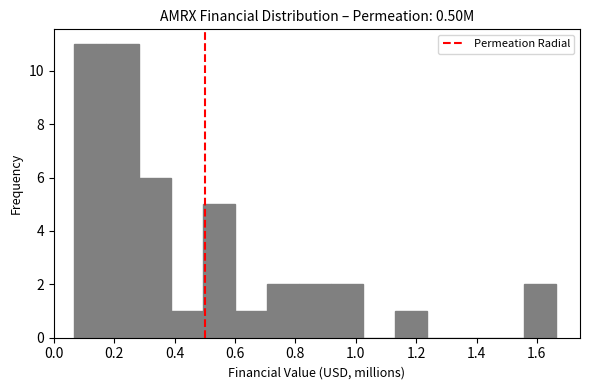

Reading left to right, transcribe this chart: for each bar, give the range it covers on the x-axis and its height. Neither the bar edges nor the heights are printed on the chart, so give them approximately, as read against the axes.

0.06 to 0.18: 11
0.18 to 0.28: 11
0.28 to 0.38: 6
0.38 to 0.50: 1
0.50 to 0.60: 5
0.60 to 0.70: 1
0.70 to 0.82: 2
0.82 to 0.92: 2
0.92 to 1.02: 2
1.02 to 1.14: 0
1.14 to 1.24: 1
1.24 to 1.34: 0
1.34 to 1.46: 0
1.46 to 1.56: 0
1.56 to 1.66: 2